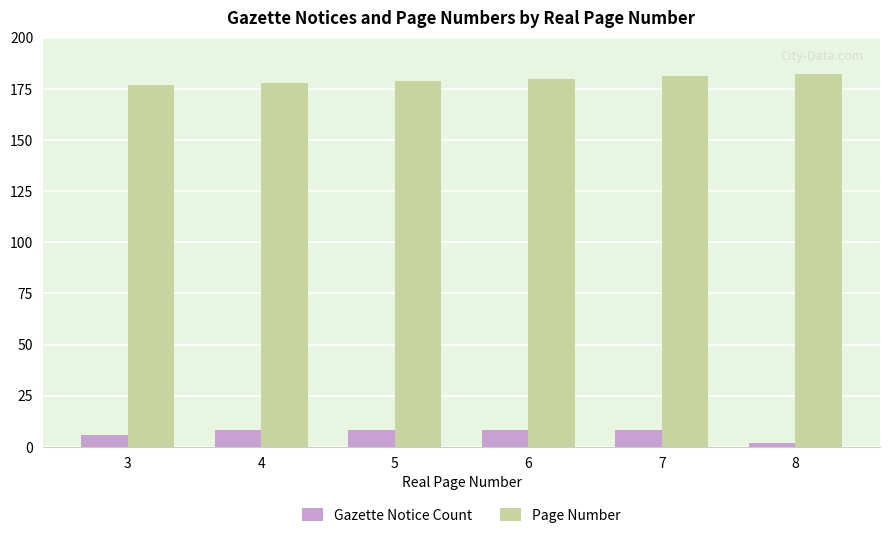

Reading right to left, transcribe all the data shown in this chart.

Gazette Notice Count: 2	8	8	8	8	6
Page Number: 182	181	180	179	178	177